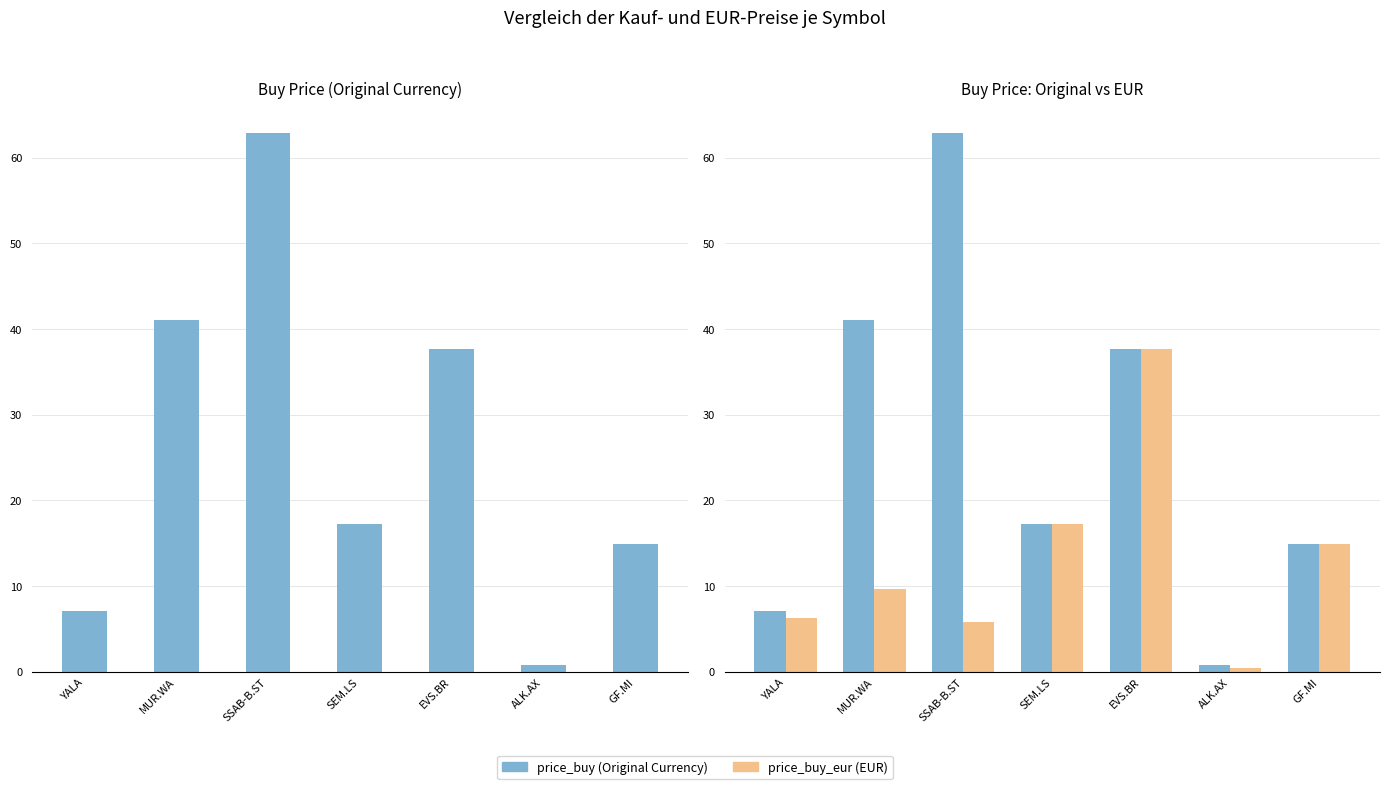

Reading left to right, transcribe all the data shown in this chart.

price_buy: YALA=7.1	MUR.WA=41.0	SSAB-B.ST=62.9	SEM.LS=17.2	EVS.BR=37.6	ALK.AX=0.8	GF.MI=14.9
price_buy_eur: YALA=6.3	MUR.WA=9.6	SSAB-B.ST=5.8	SEM.LS=17.2	EVS.BR=37.6	ALK.AX=0.5	GF.MI=14.9